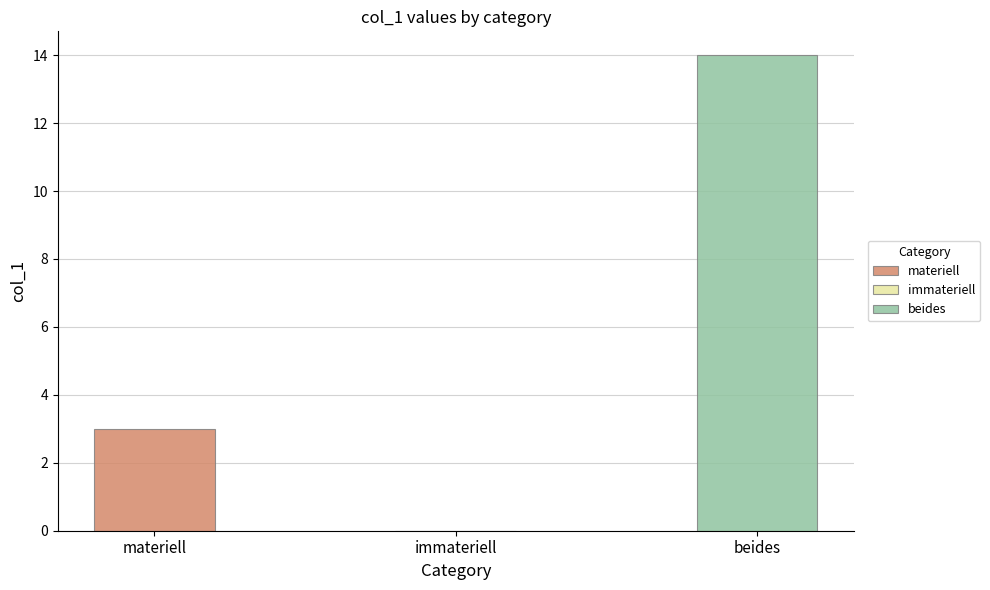

What is the label of the 1st bar from the left?

materiell